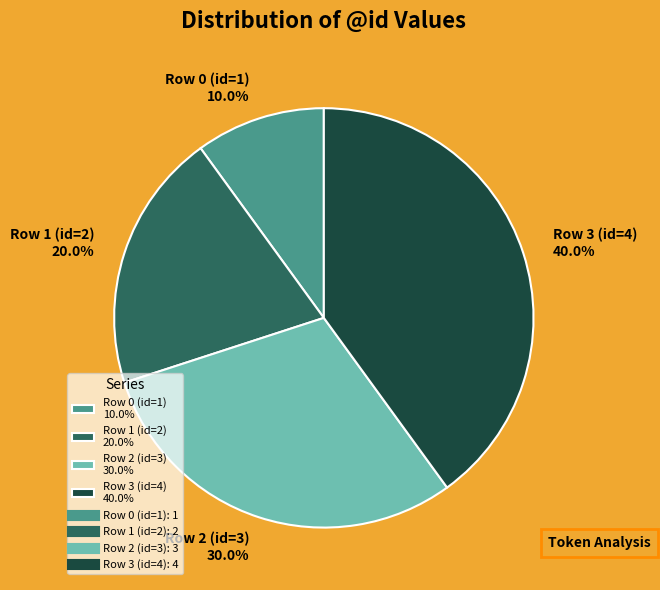

Is there any slice that represents more than half of the pie?

No